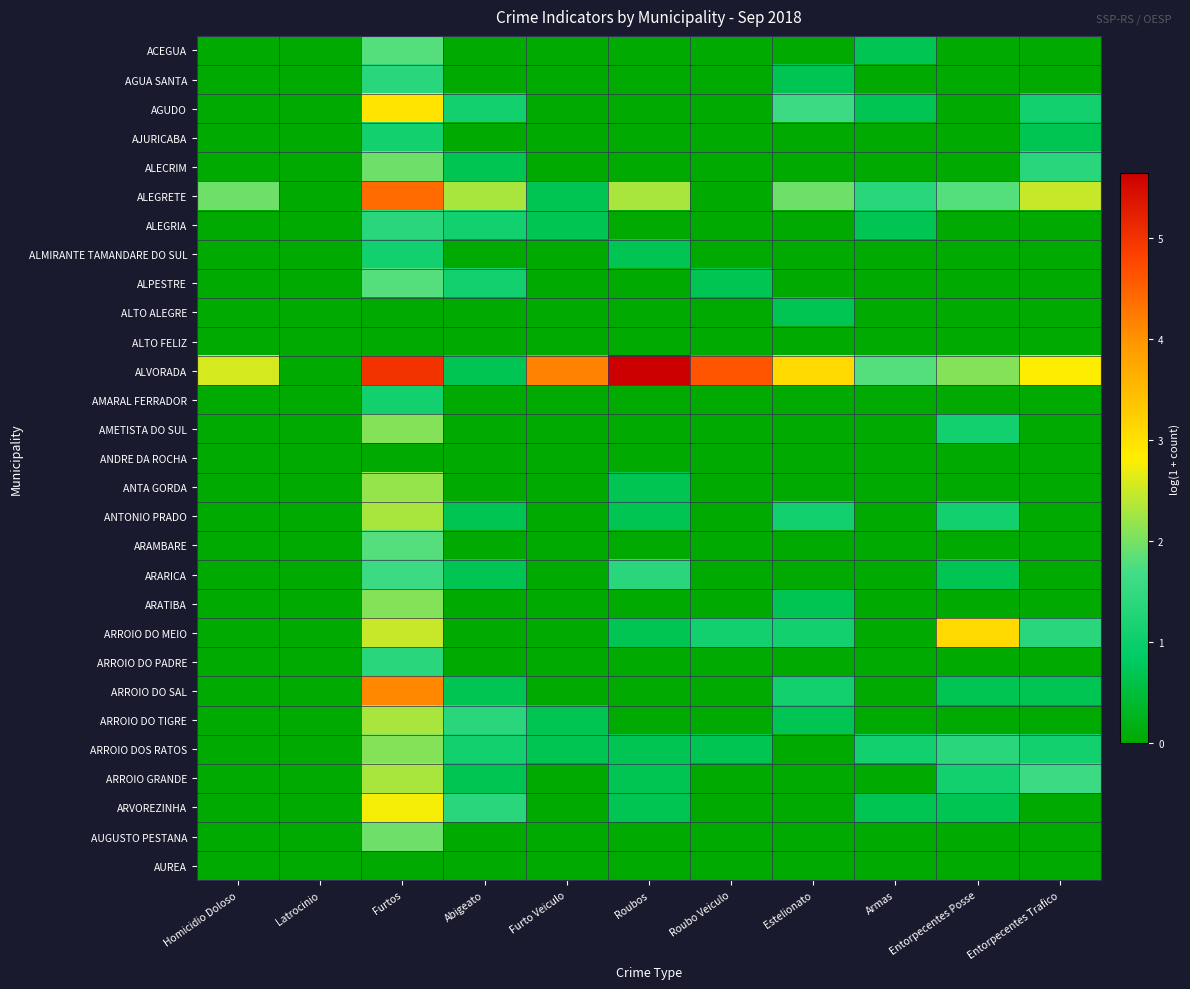

At Roubos, list the series in order from smallest to largest.

ACEGUA, AGUA SANTA, AGUDO, AJURICABA, ALECRIM, ALEGRIA, ALPESTRE, ALTO ALEGRE, ALTO FELIZ, AMARAL FERRADOR, AMETISTA DO SUL, ANDRE DA ROCHA, ARAMBARE, ARATIBA, ARROIO DO PADRE, ARROIO DO SAL, ARROIO DO TIGRE, AUGUSTO PESTANA, AUREA, ALMIRANTE TAMANDARE DO SUL, ANTA GORDA, ANTONIO PRADO, ARROIO DO MEIO, ARROIO DOS RATOS, ARROIO GRANDE, ARVOREZINHA, ARARICA, ALEGRETE, ALVORADA